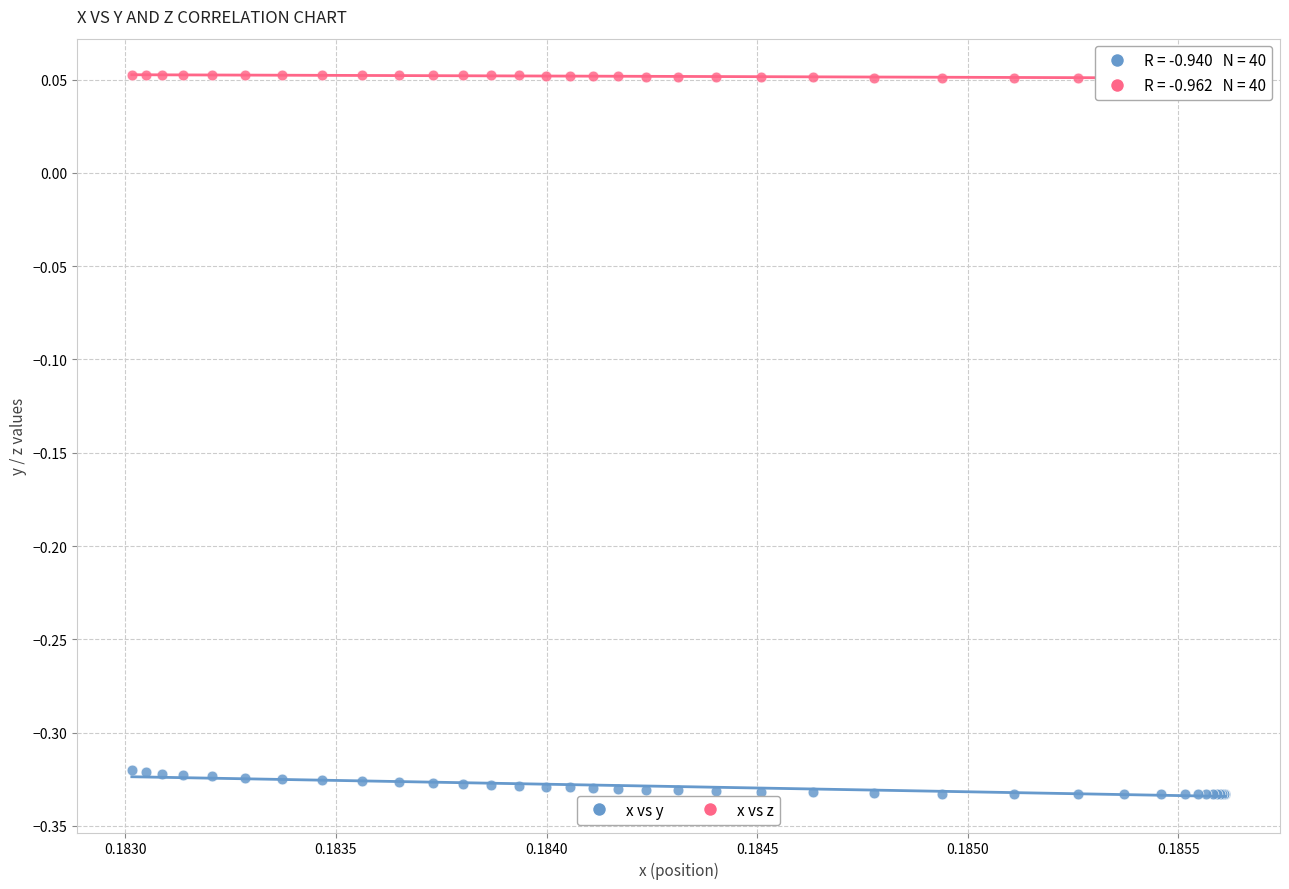

Which series reaches the minimum Y coordinate?

x vs y